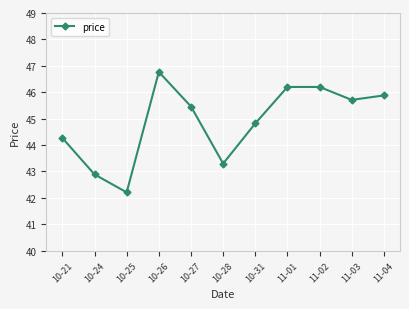

Approximately how many times larger is the value at 10-24 compared to 11-01?

0.9